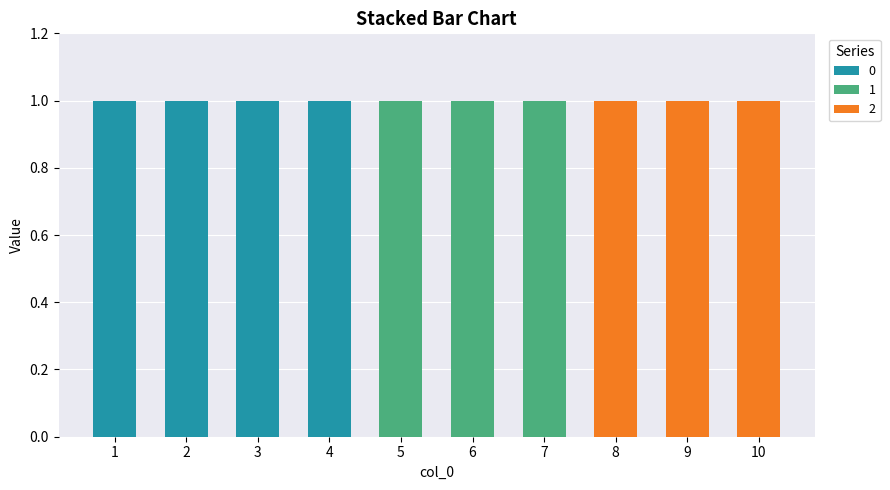

True or false: 0 has a value of 0 at 9.

True